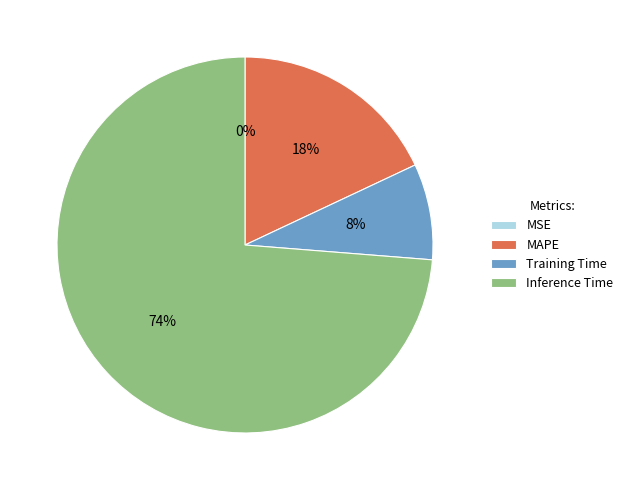

To the nearest percent, what is the difference between the largest and smallest slice percentages?

74%